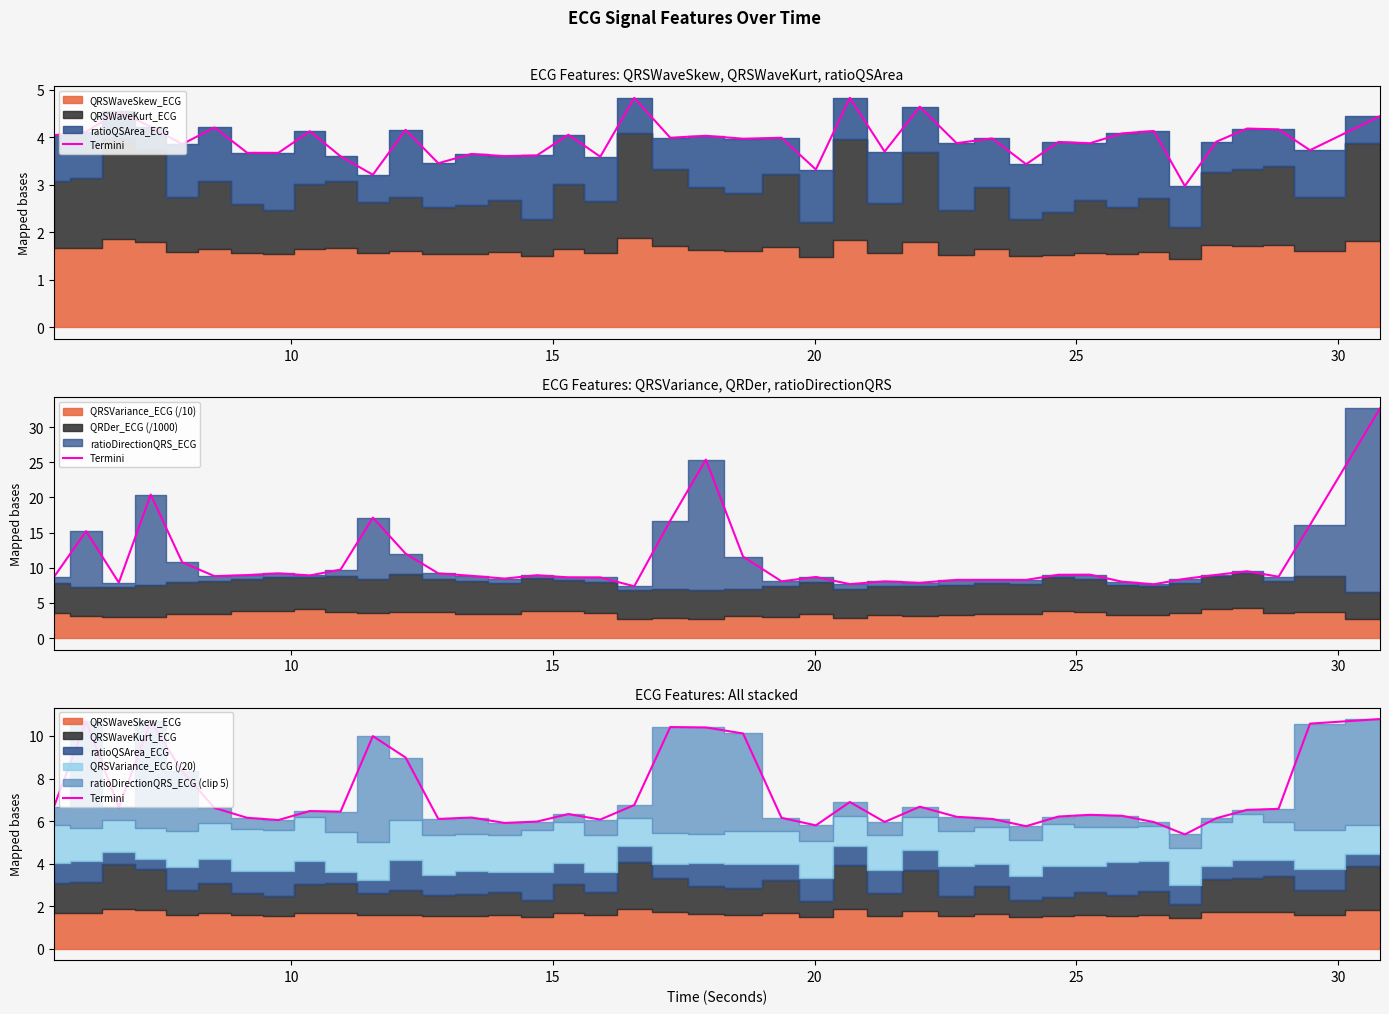

How many lines are shown in the chart?

1